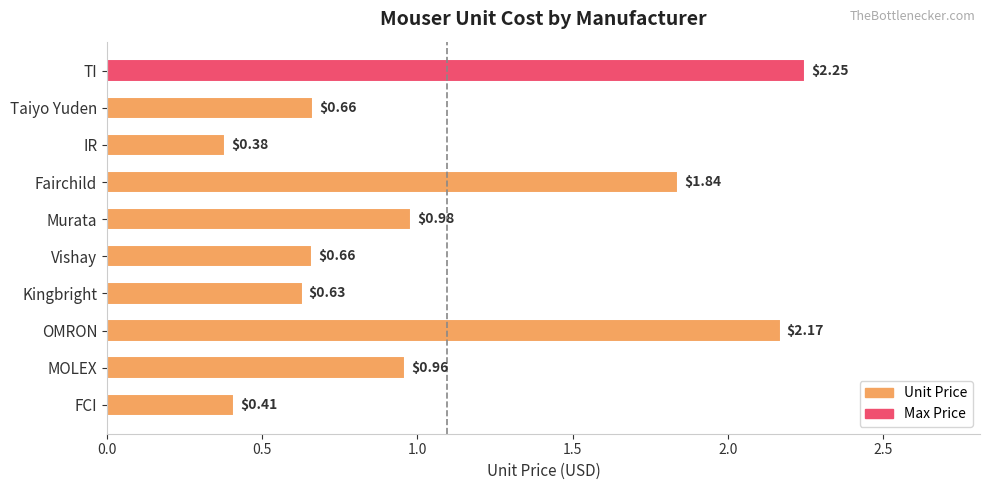

At which label is the value closest to 1?

Murata